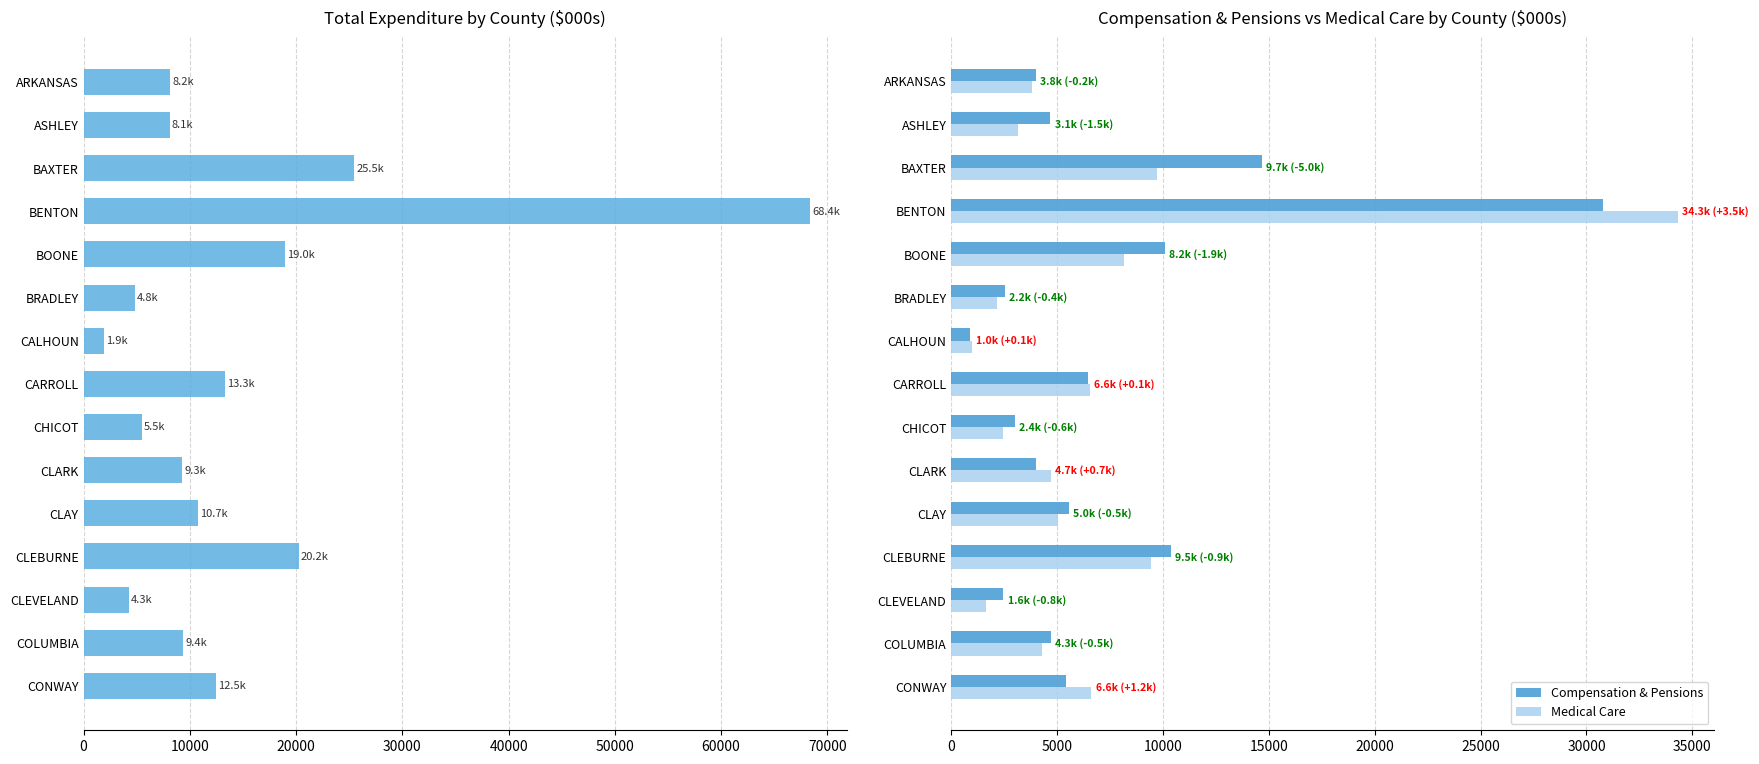

List the series in order of their peak value, highest first.

Total Expenditure, Medical Care, Compensation & Pensions